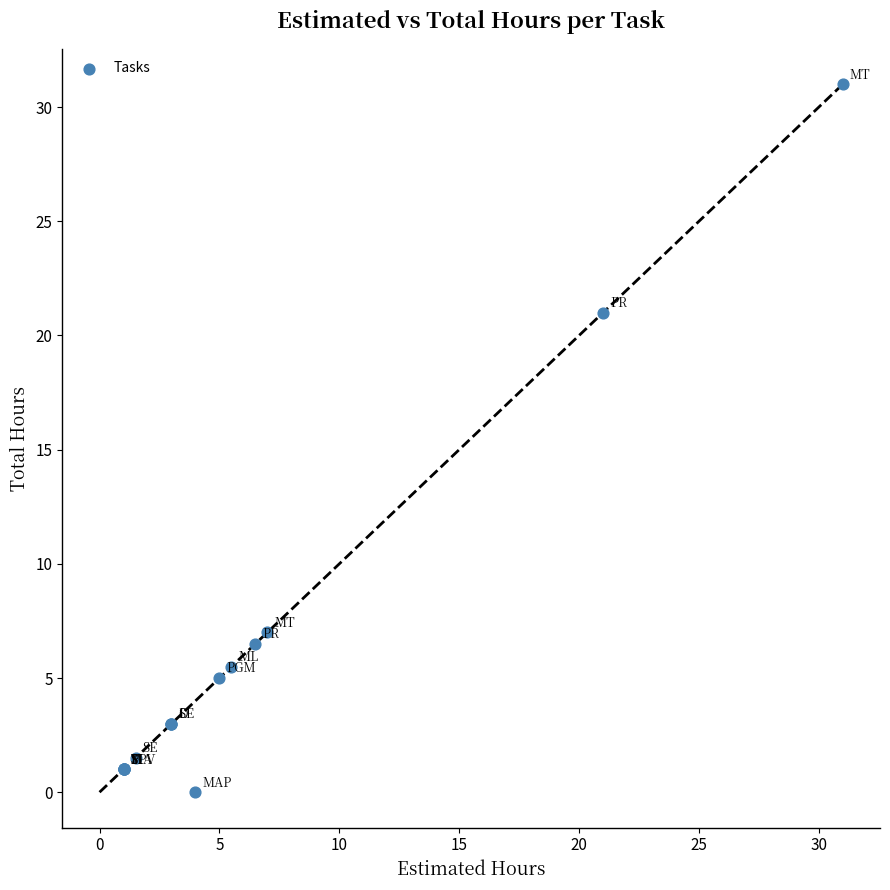

What Y value in the scatter plot is closest to 15?

21.0